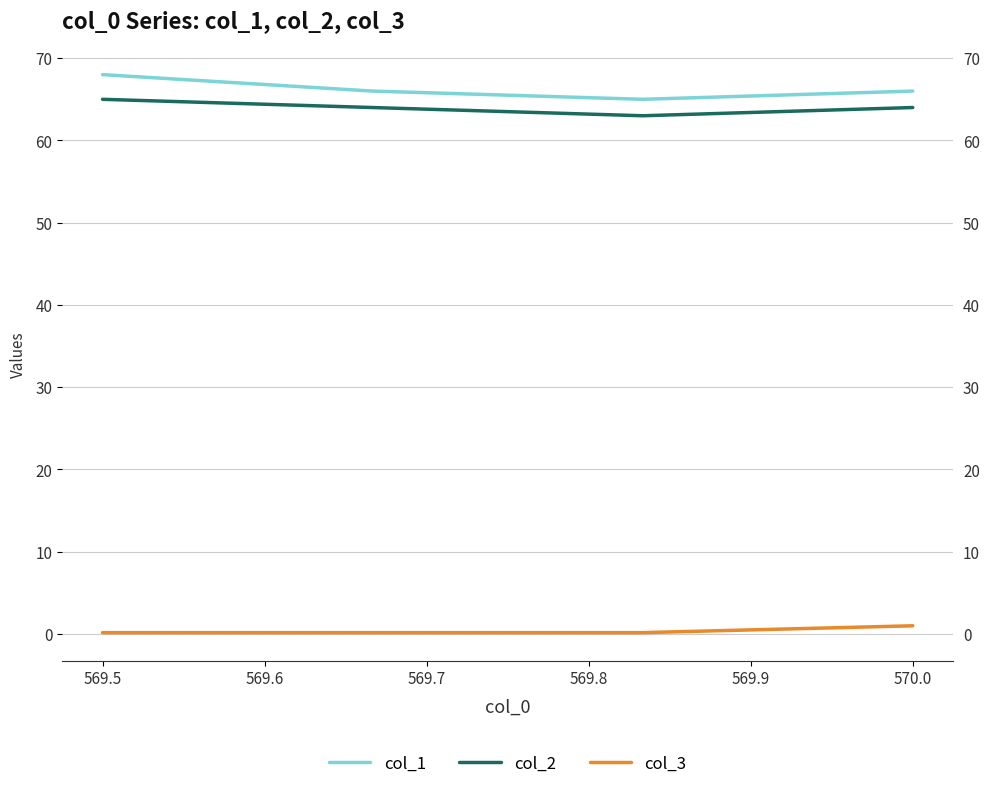

What are all the series names shown in the legend?

col_1, col_2, col_3